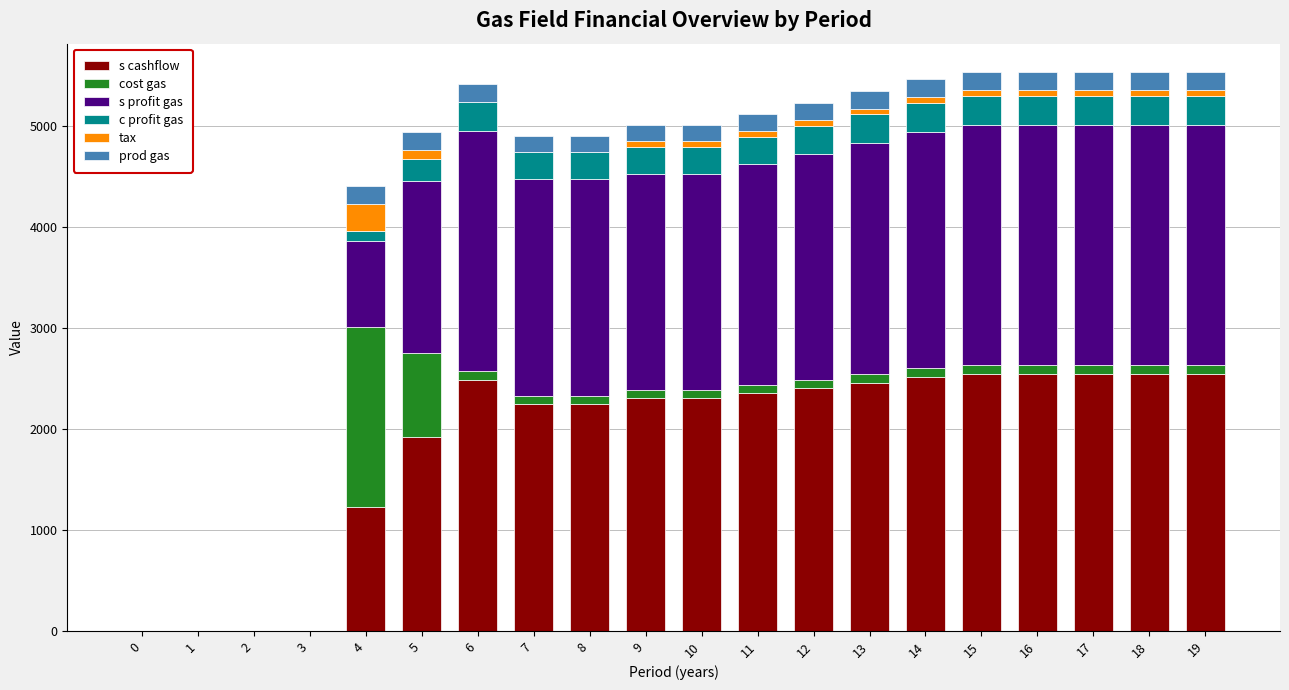

Is it true that tax equals -156 at 0?

False